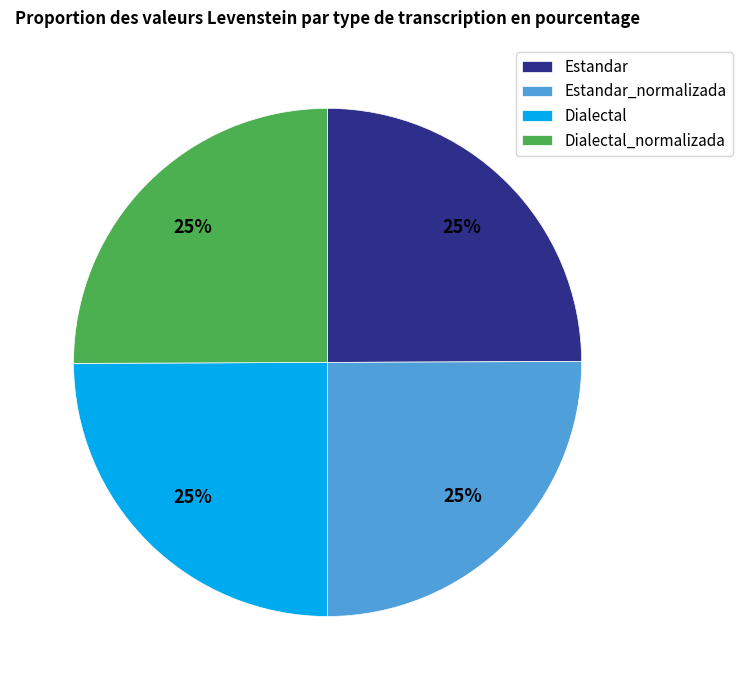

Count the number of slices in the pie.

4